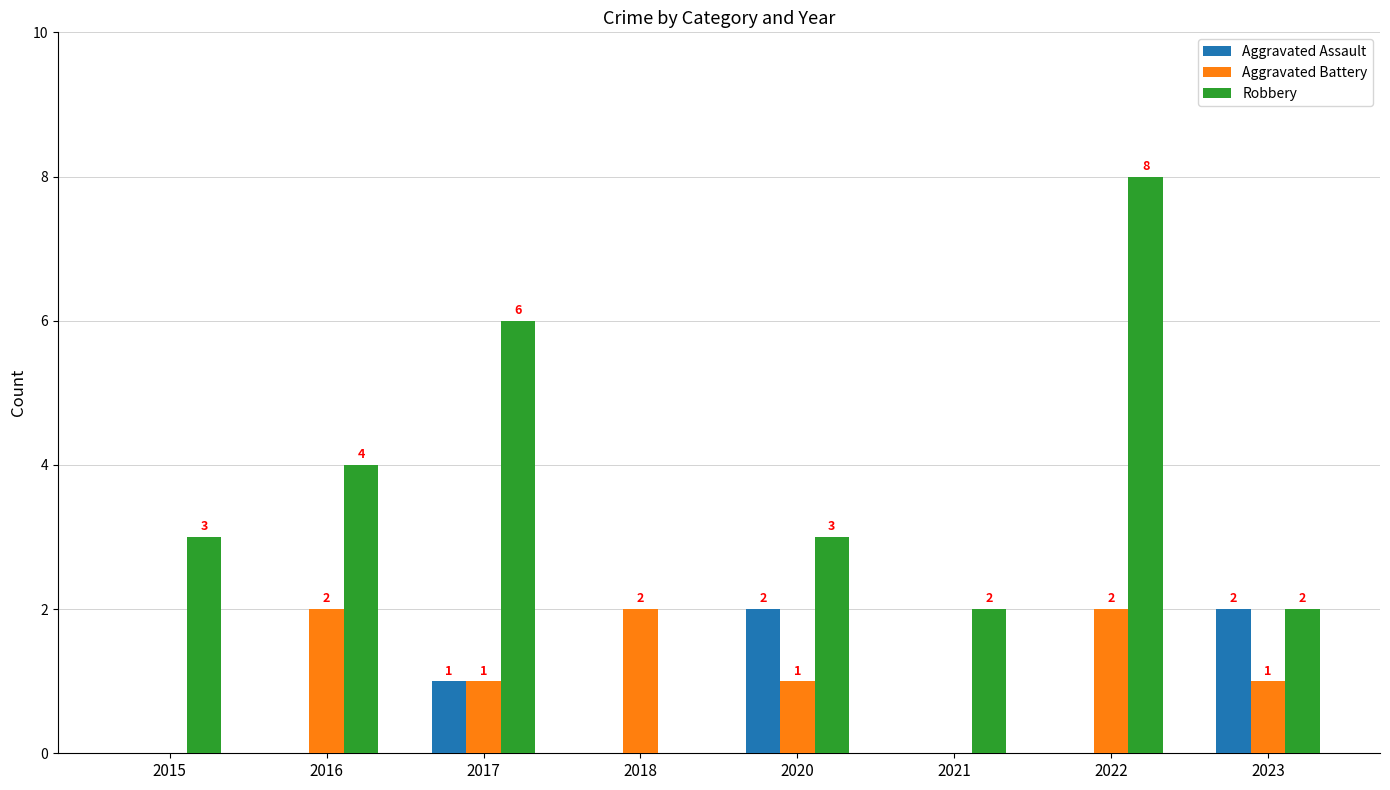

What is the difference between the Robbery values at 2018 and 2017?

6